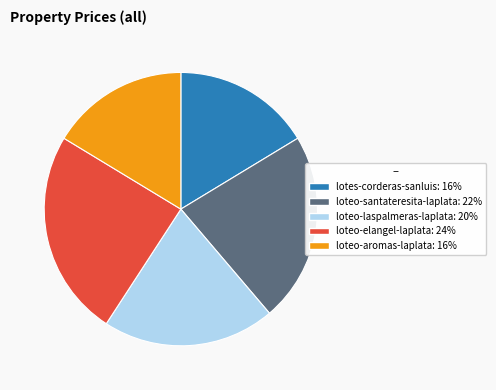

Is the sum of loteo-aromas-laplata and loteo-laspalmeras-laplata greater than half?

No